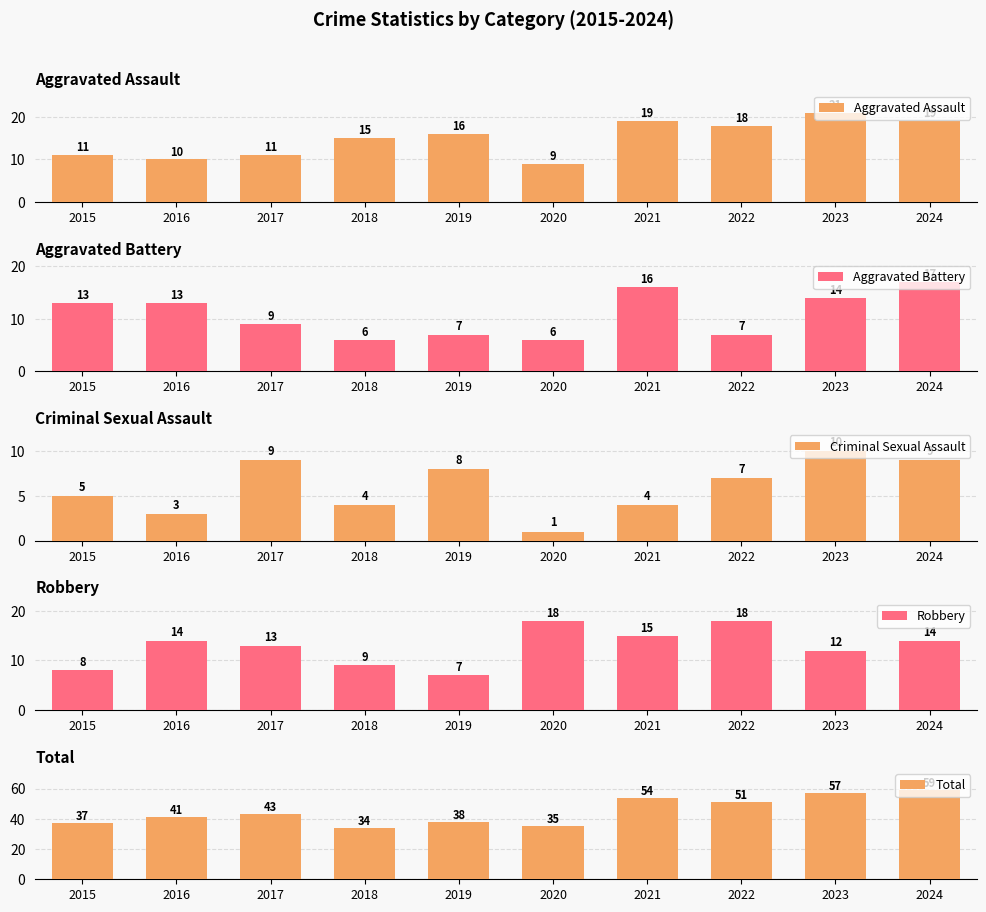

The Robbery series shows 10 at 2021. True or false?

False